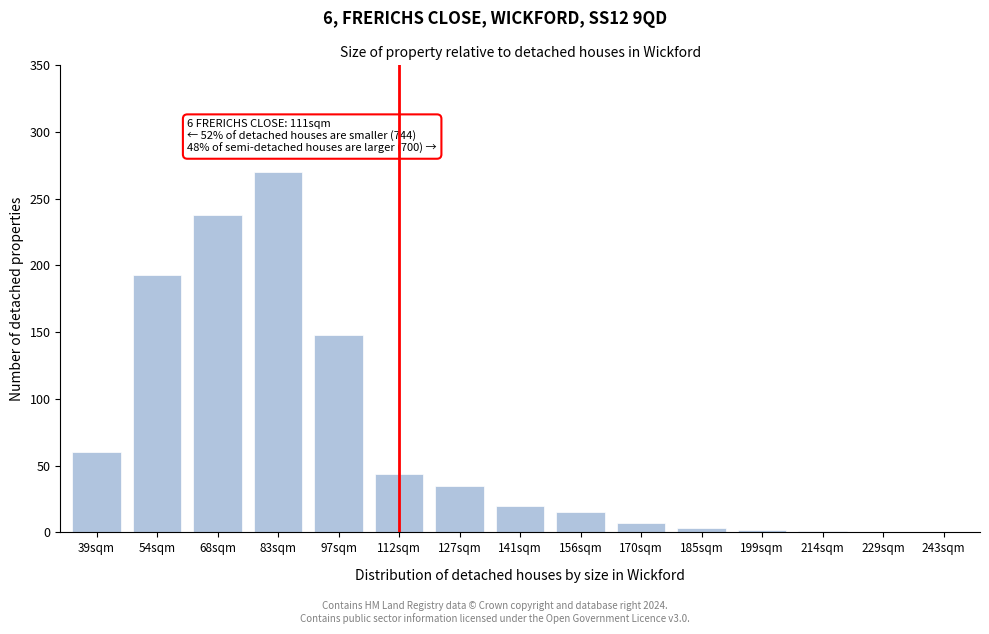

Which label corresponds to the largest value in the chart?

83sqm